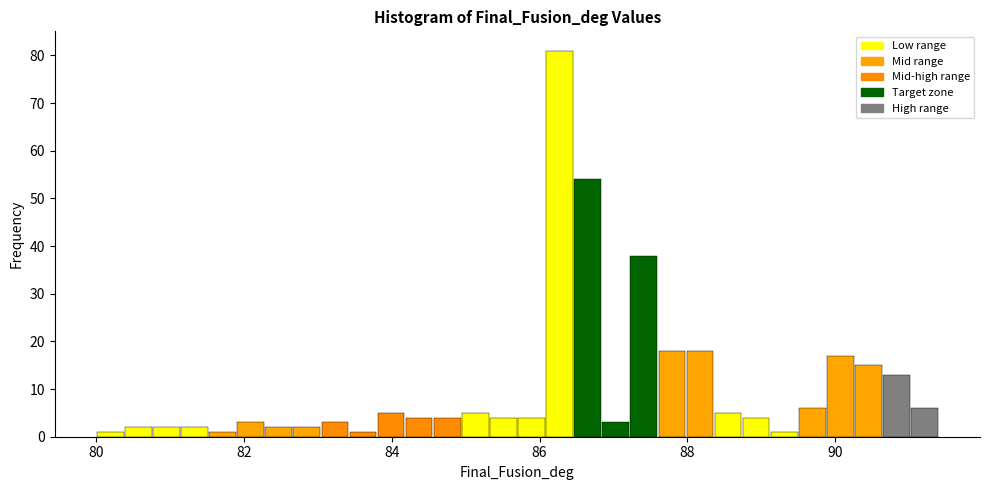

Around what value on the x-axis is the tallest bar? Give the approximate position of its centre, as read against the axis.

86.2